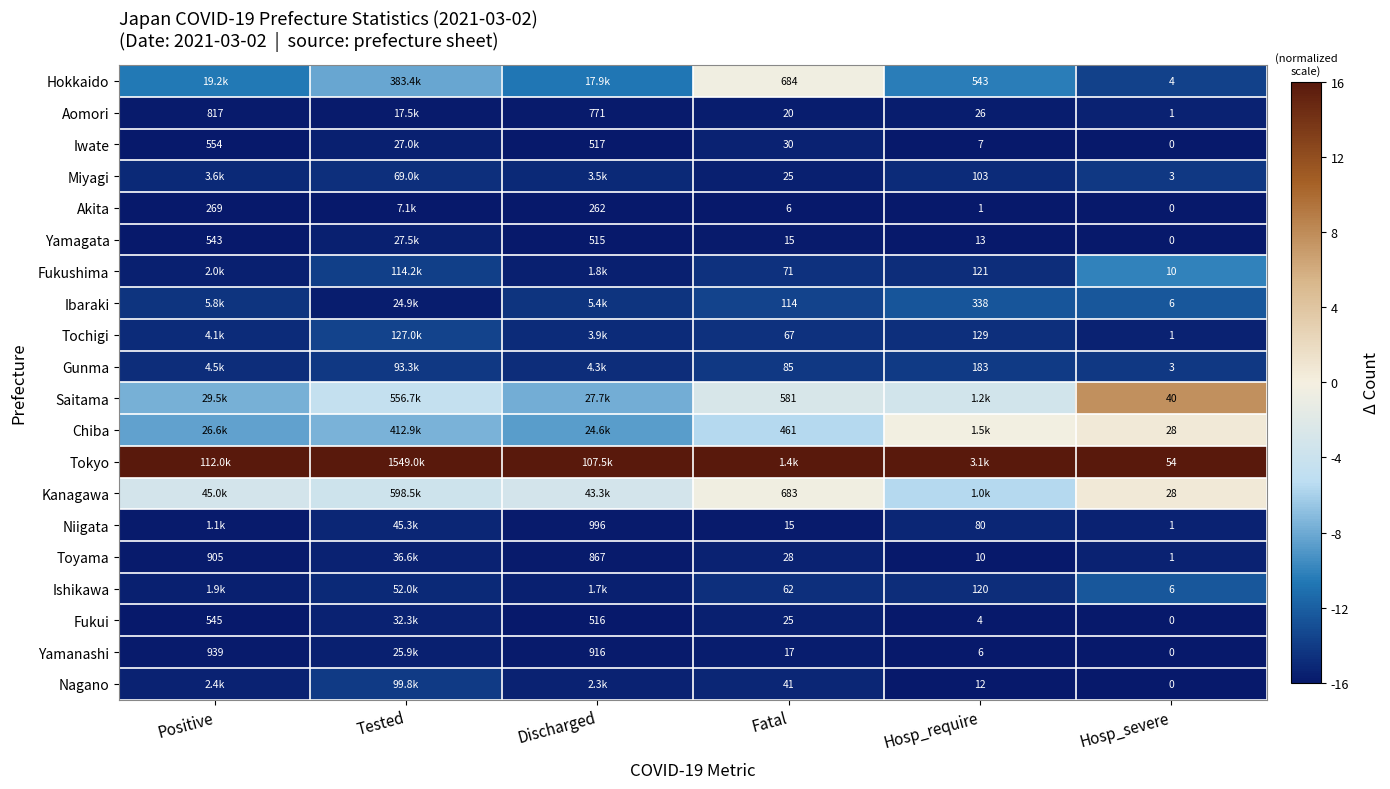

The value of Niigata at Hosp_require is -21.2. True or false?

False